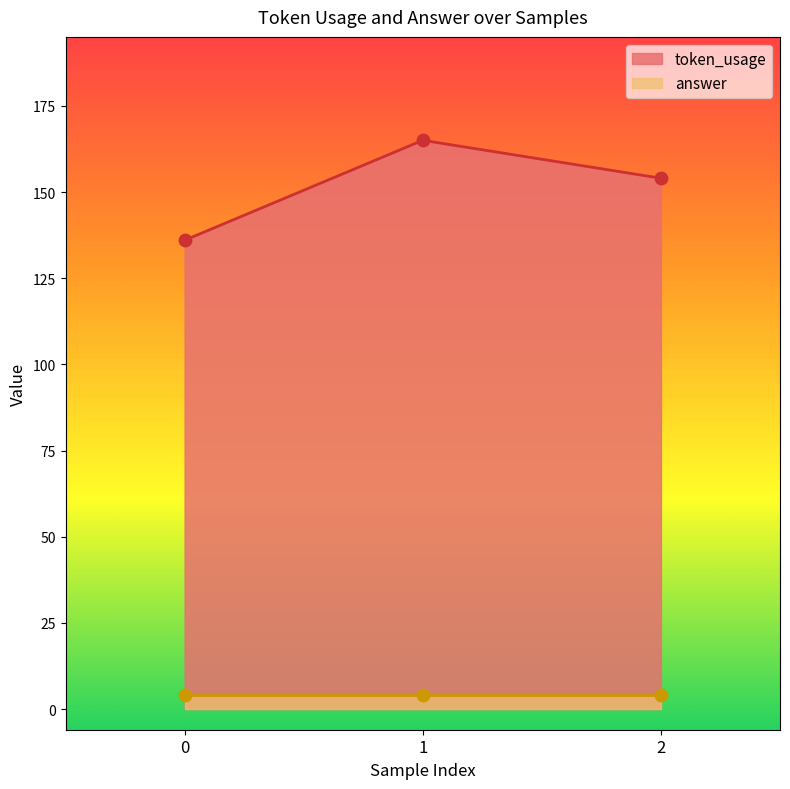

What is the change in value from 0 to 2?

+18